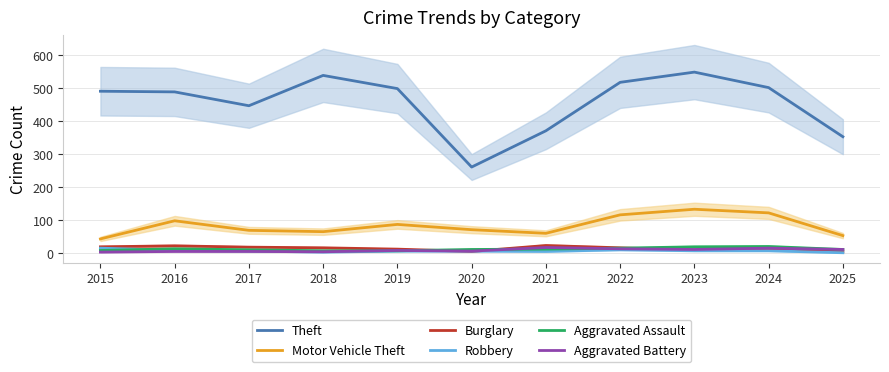

At which label does Burglary reach its peak?

2021